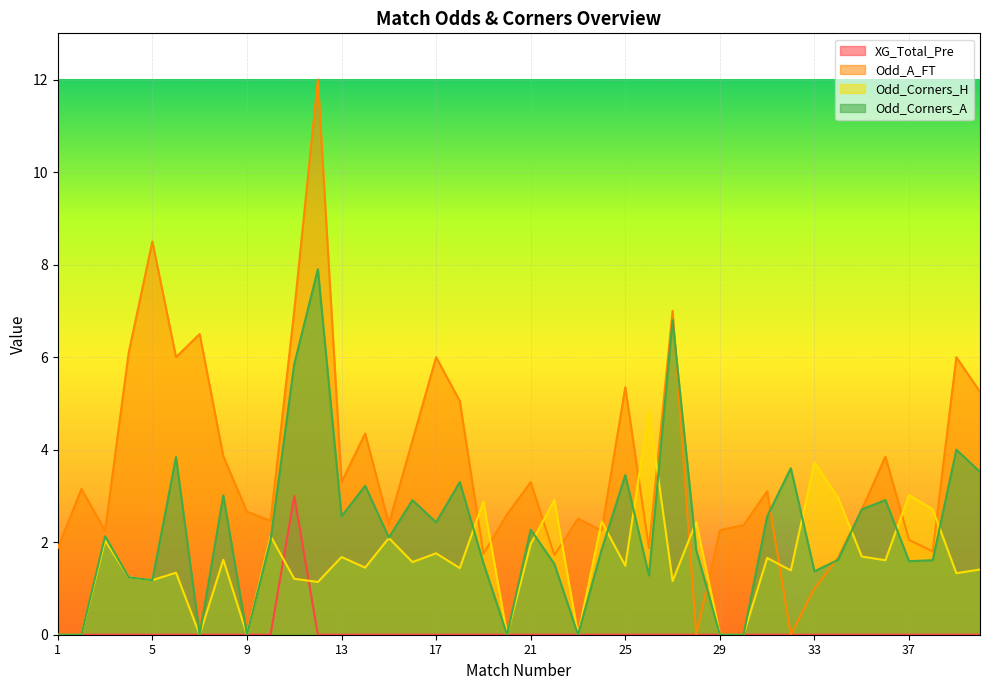

Is the value of XG_Total_Pre at 2 greater than the value of Odd_A_FT at 16?

No